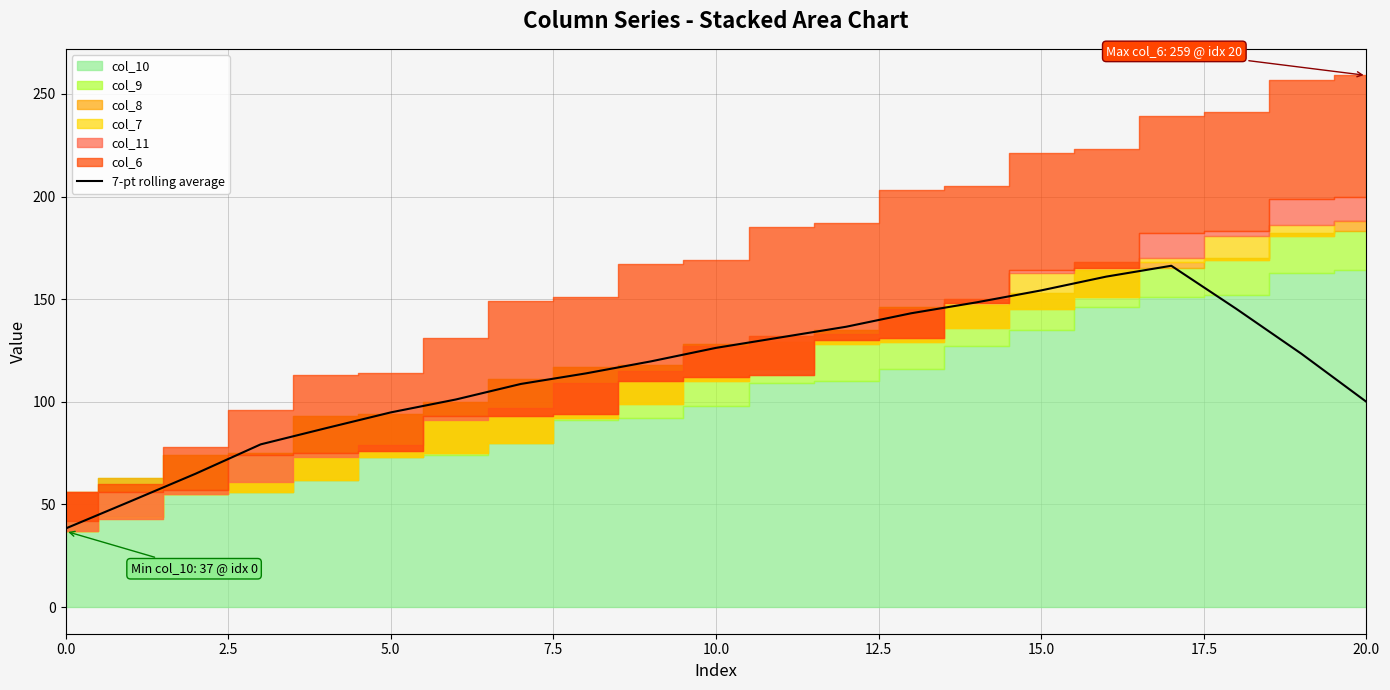

What is the smallest value displayed?

38.3